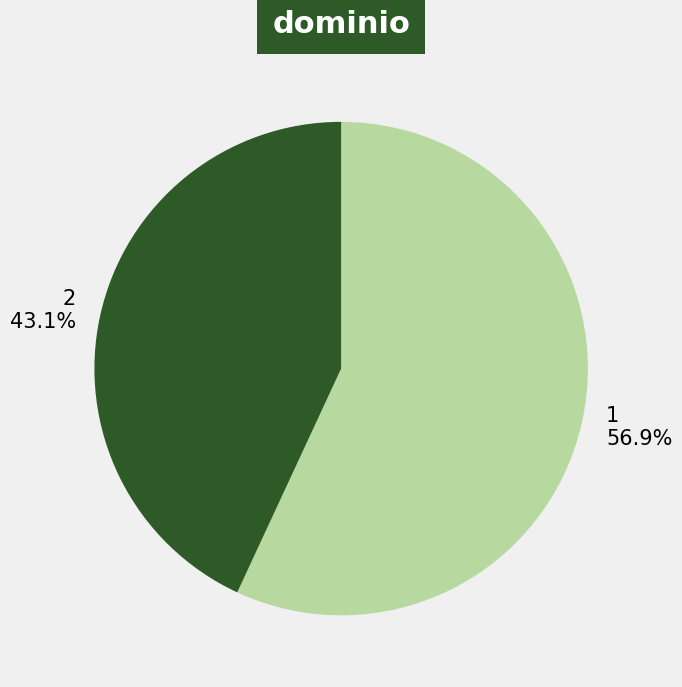

What is the ratio of the value at 1 to the value at 2?

1.3